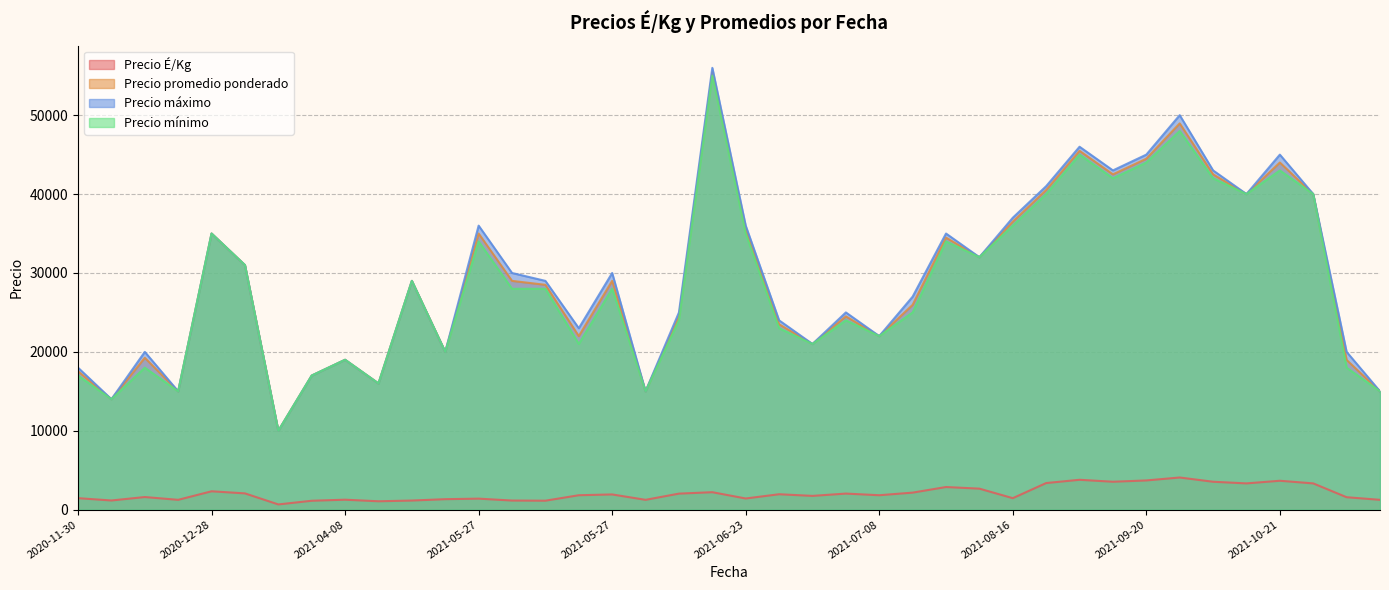

What is the sum of the Precio É/Kg values at 2021-09-16 and 2020-12-28?

5609